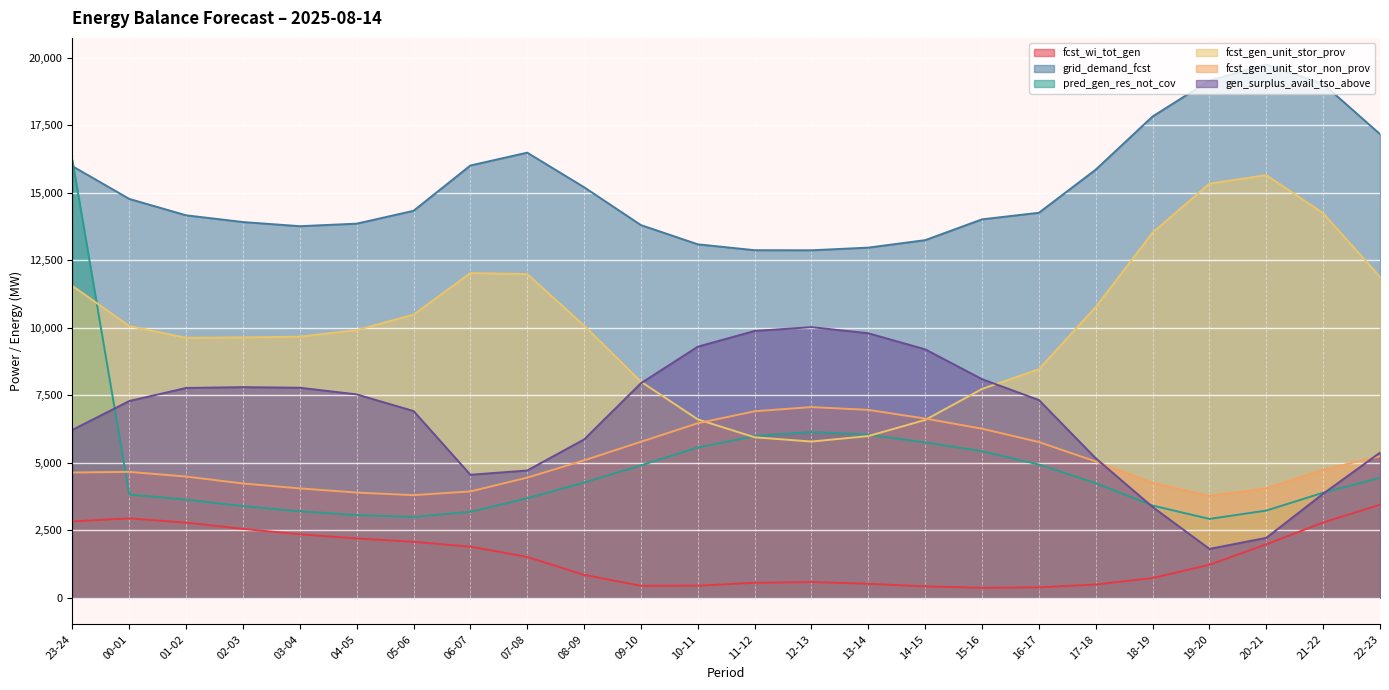

What is the lowest value of the grid_demand_fcst series?

12864